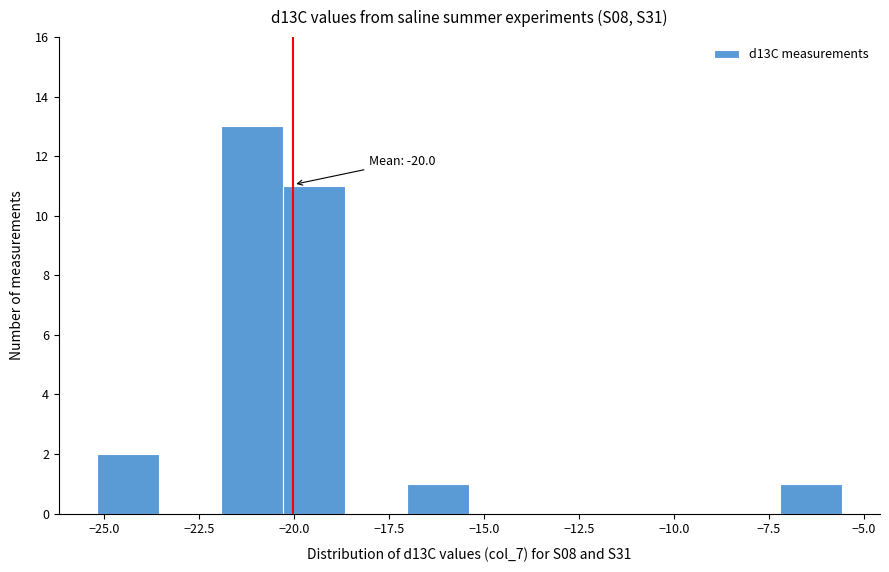

Read against the x-axis, roughly where is the centre of the tallest bar?

-21.0